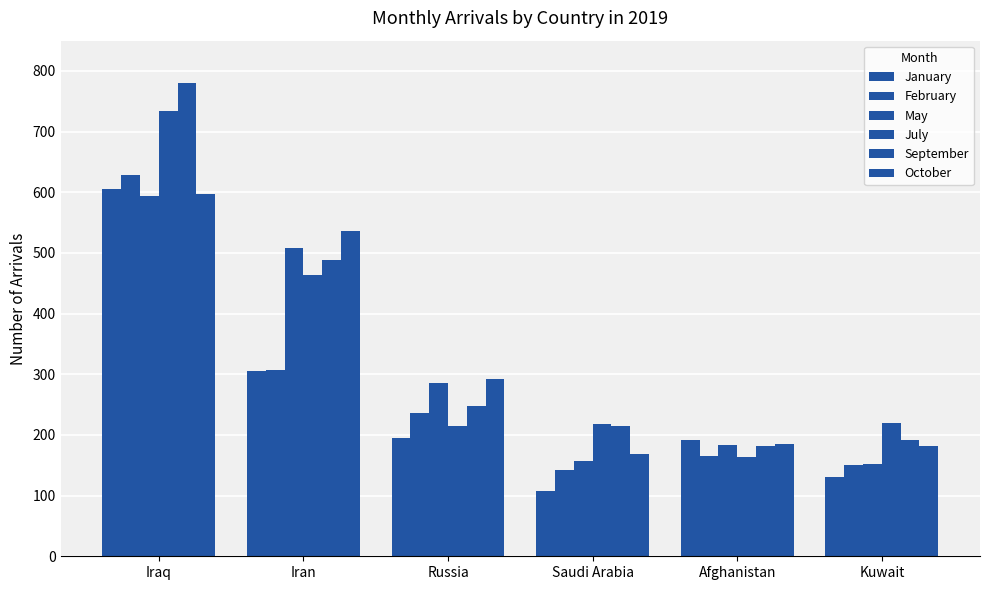

How many values in the January series are below 195?

3